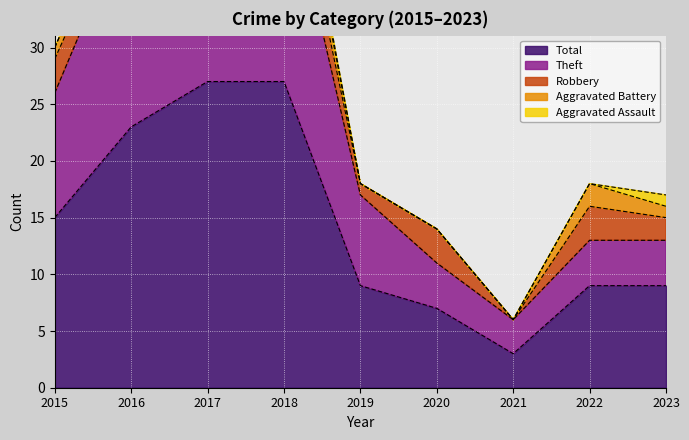

At which label is Theft closest to 11?

2015